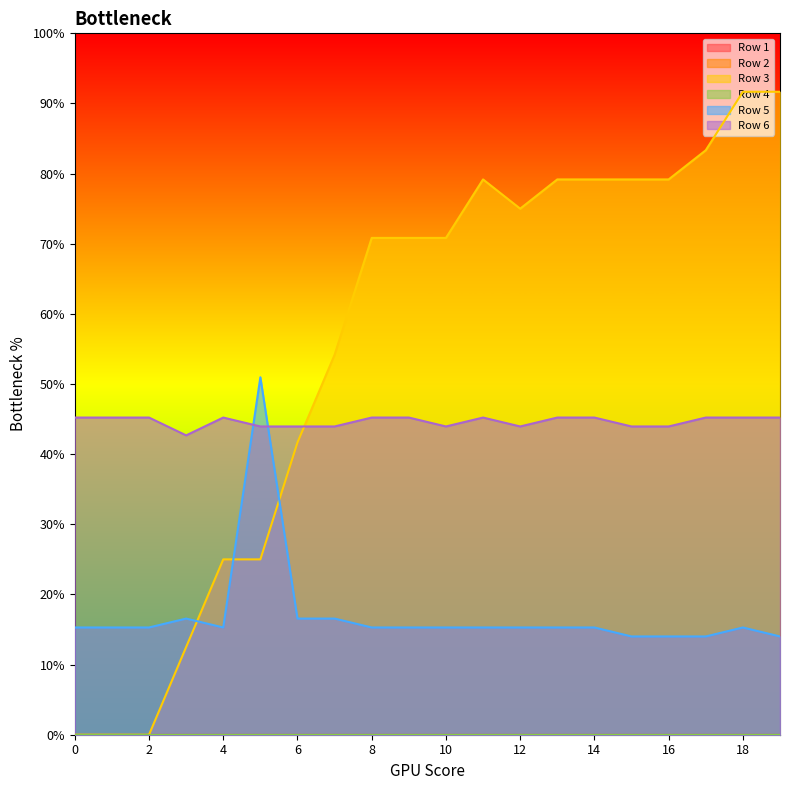

Does the chart display data point markers on the line(s)?

No